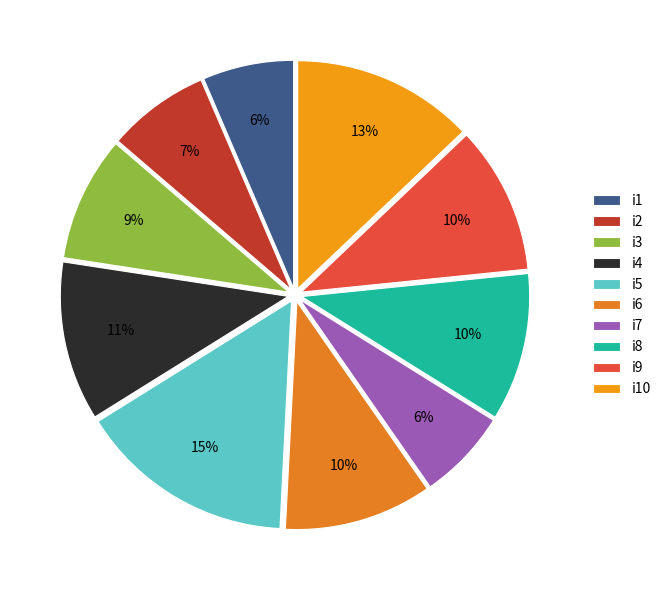

Count the number of slices in the pie.

10